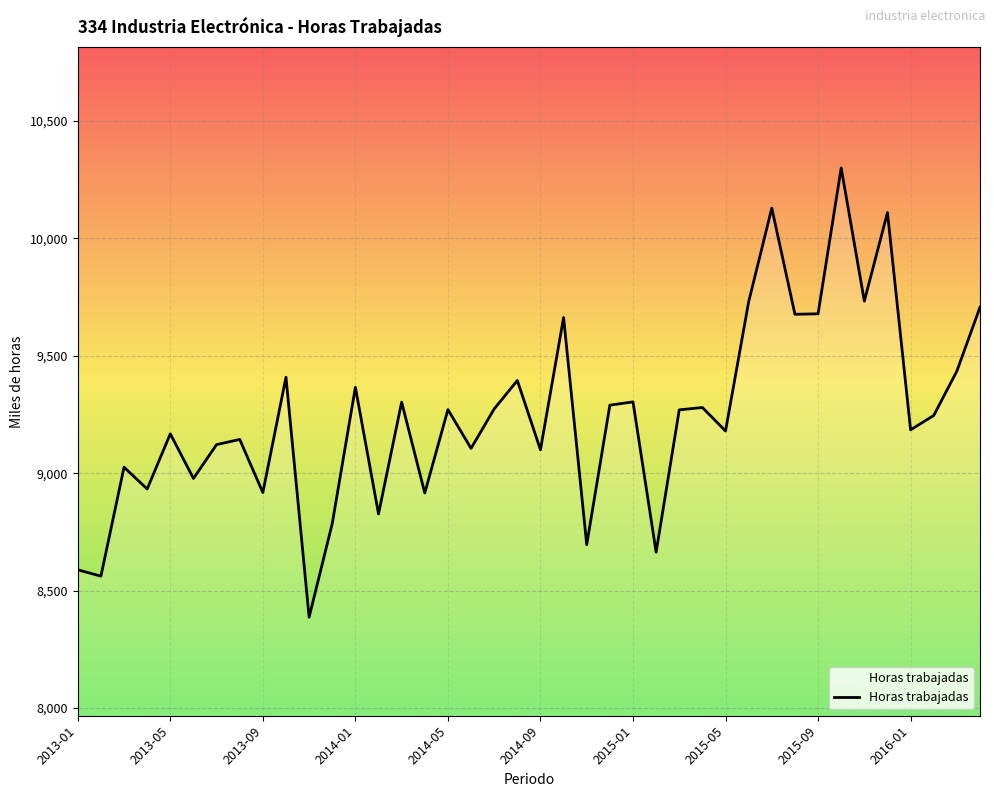

What is the difference between the maximum and minimum values?

1913